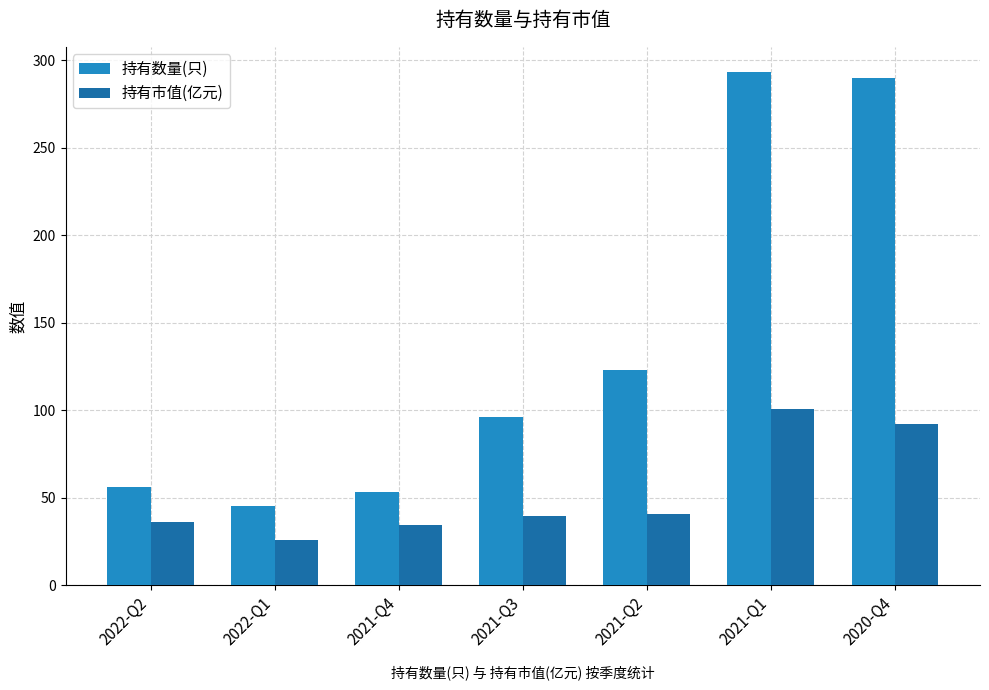

Rank the series by their average value, from lowest to highest.

持有市值(亿元), 持有数量(只)